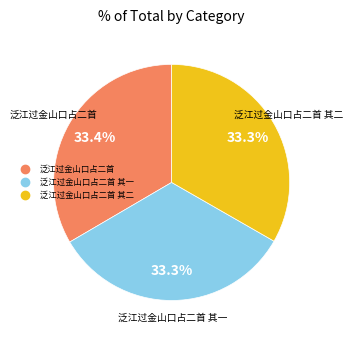

Count the number of slices in the pie.

3